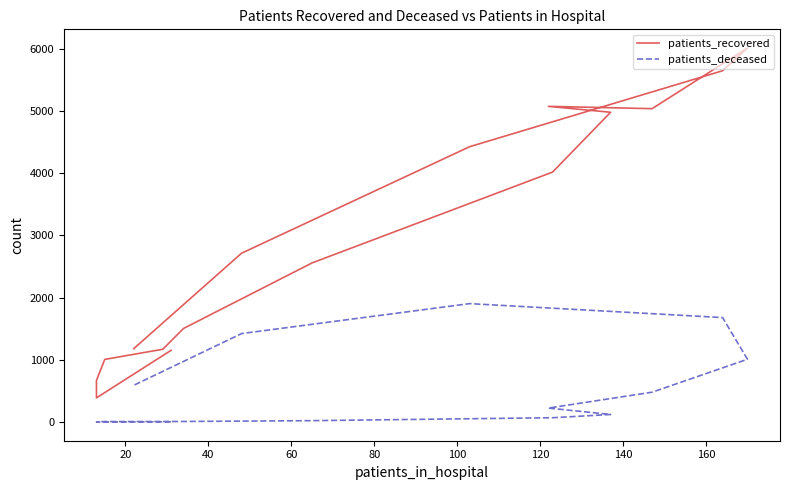

How many lines are shown in the chart?

2